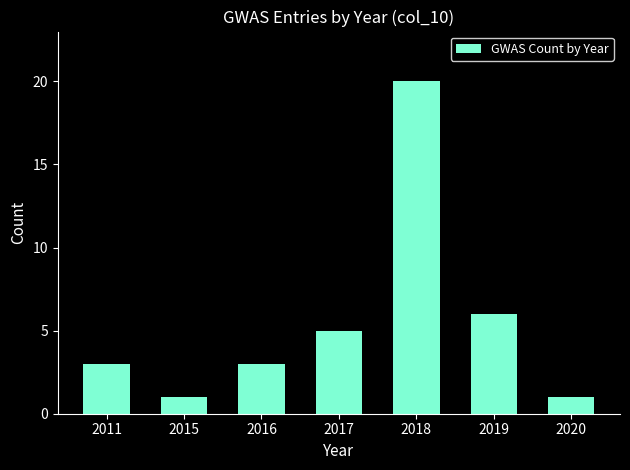

What is the minimum value shown in the chart?

1